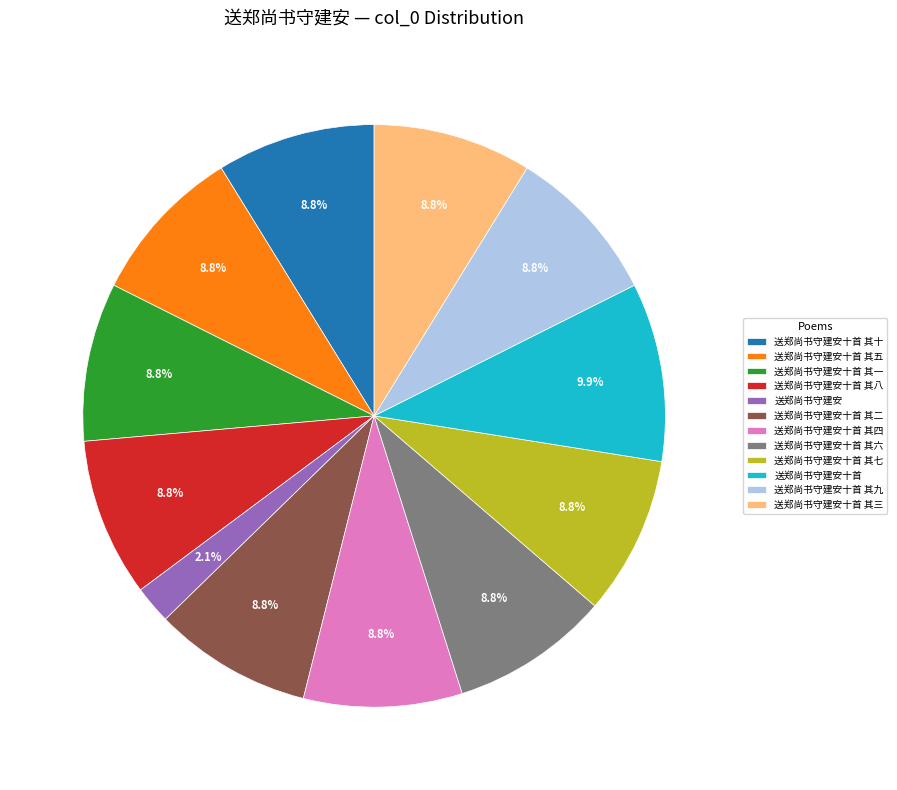

How many segments does this pie chart have?

12